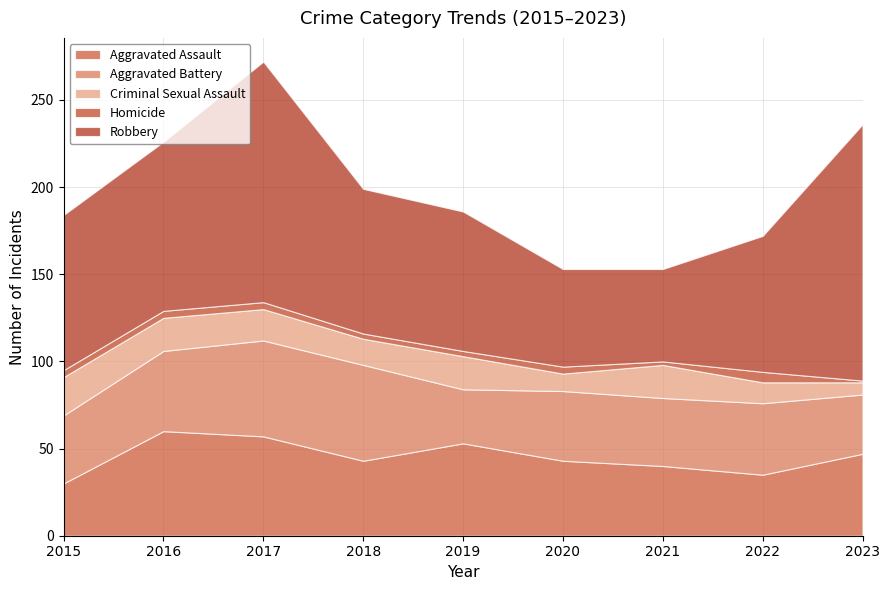

What is the average value of the Aggravated Assault series?

45